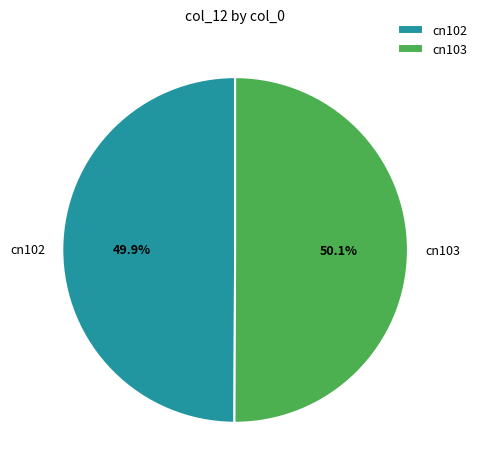

True or false: cn102 accounts for 50% of the total.

True